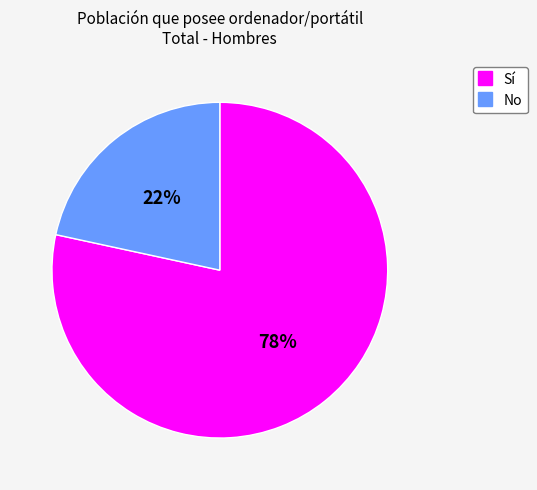

Is the sum of No and Sí greater than half?

Yes